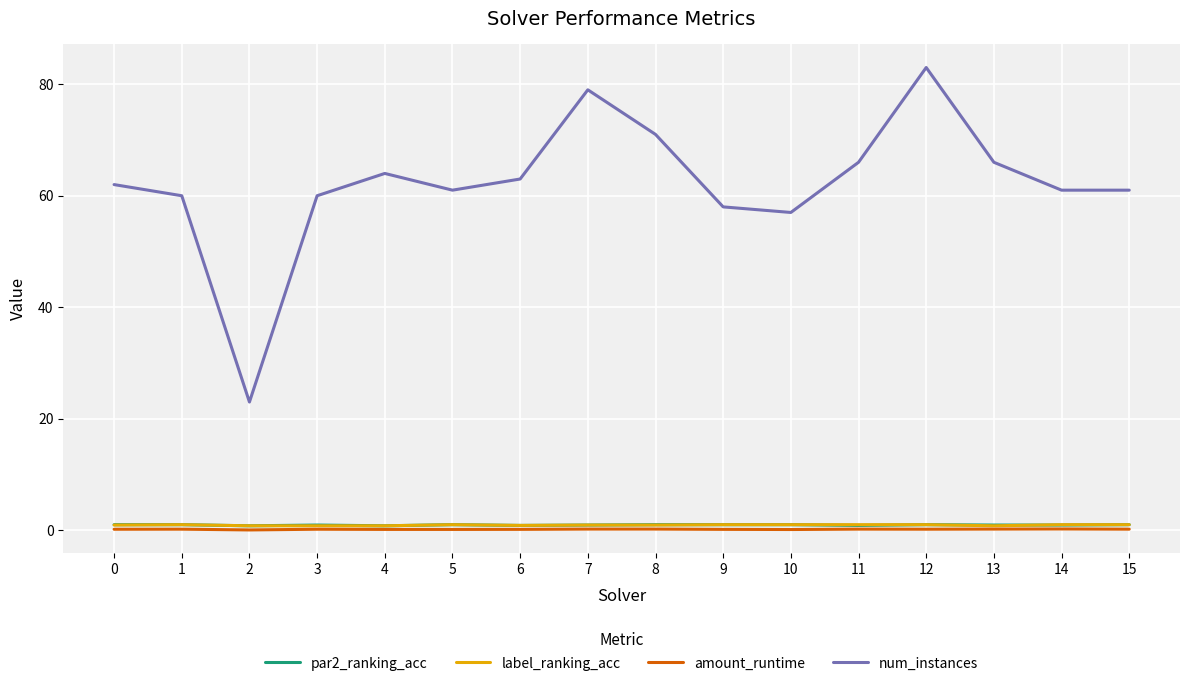

Which series has the largest total across all categories?

num_instances